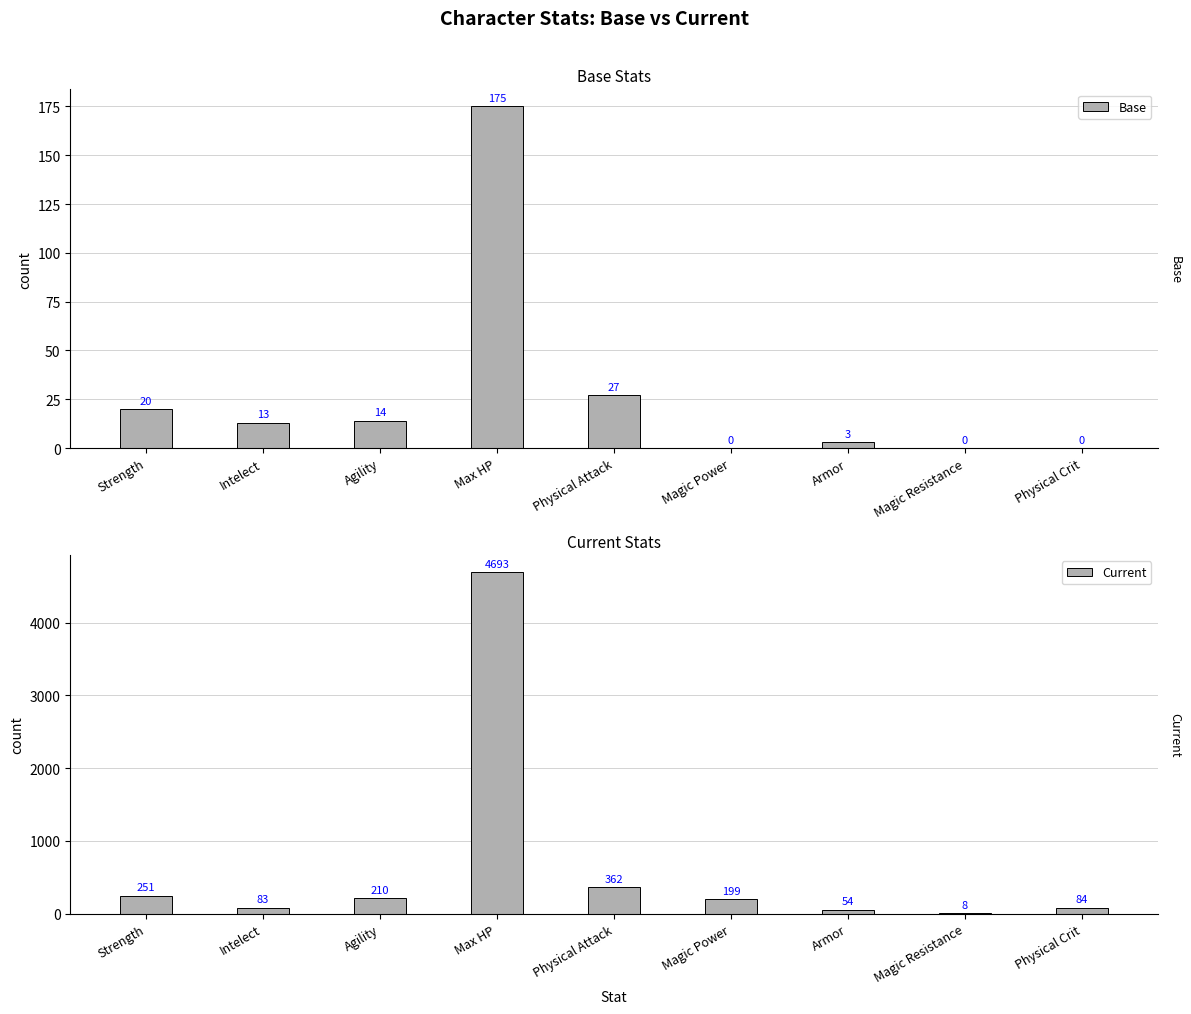

Reading right to left, extract all data points from this chart.

Base: 0	0	3	0	27	175	14	13	20
Current: 84	8	54	199	362	4693	210	83	251